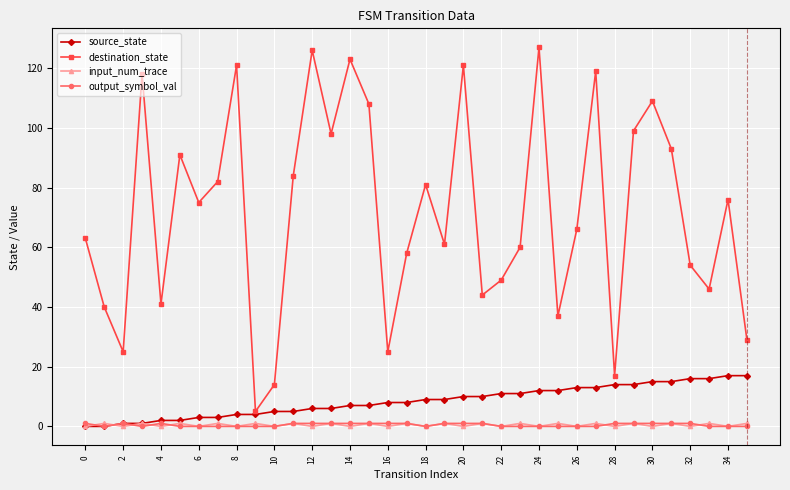

What is the greatest value displayed?

127